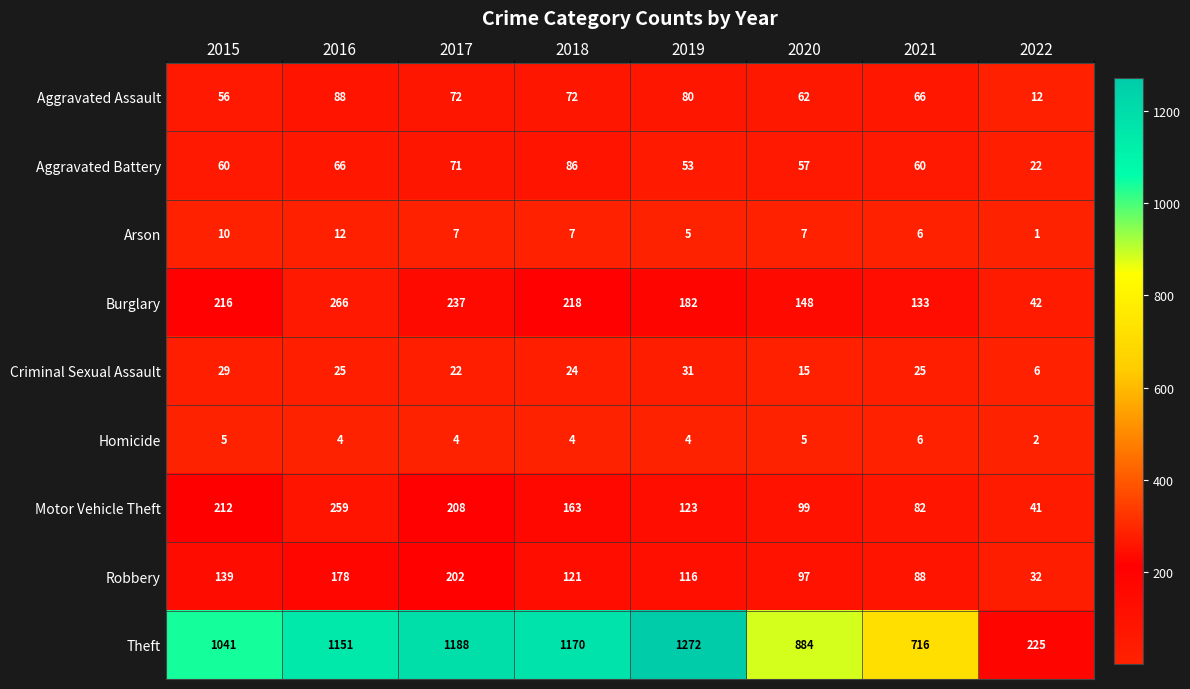

Read the Aggravated Assault value at 2016, to the nearest 10.

90